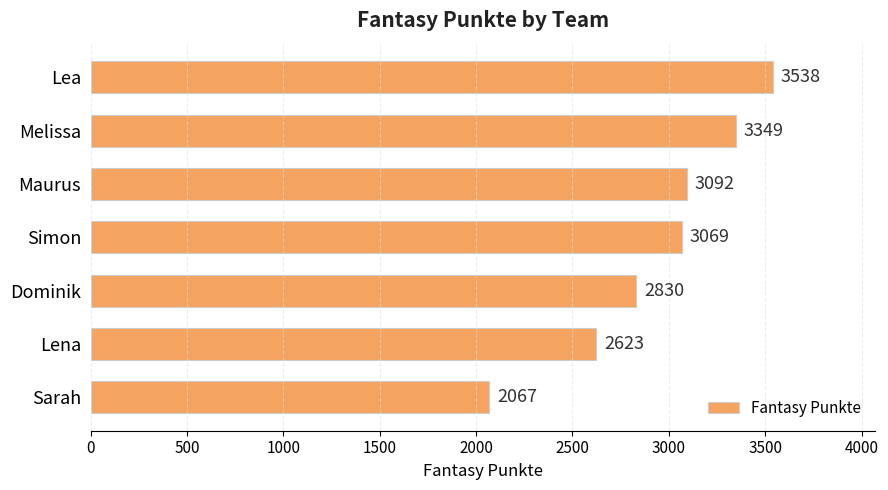

What is the ratio of the value at Simon to the value at Dominik?

1.1